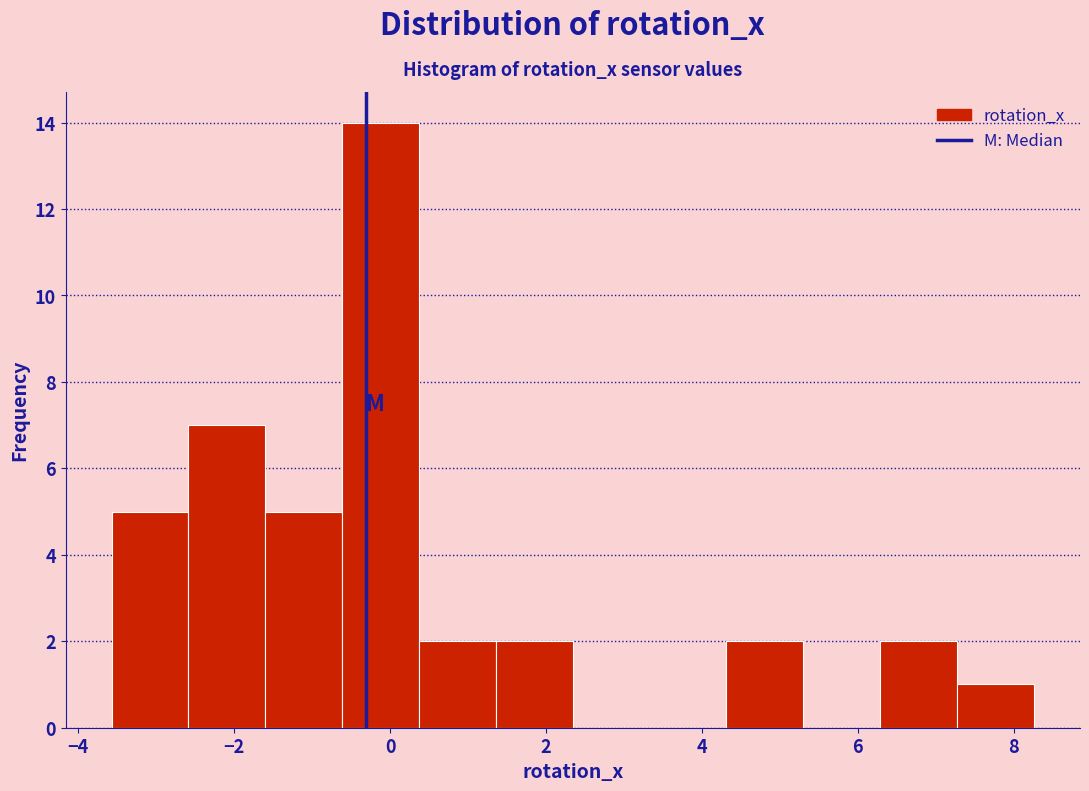

Reading left to right, transcribe this chart: for each bar, give the range it covers on the x-axis and its height. Neither the bar edges nor the heights are printed on the chart, so give them approximately, as read against the axes.

-3.6 to -2.6: 5
-2.6 to -1.6: 7
-1.6 to -0.6: 5
-0.6 to 0.4: 14
0.4 to 1.4: 2
1.4 to 2.4: 2
2.4 to 3.4: 0
3.4 to 4.4: 0
4.4 to 5.2: 2
5.2 to 6.2: 0
6.2 to 7.2: 2
7.2 to 8.2: 1